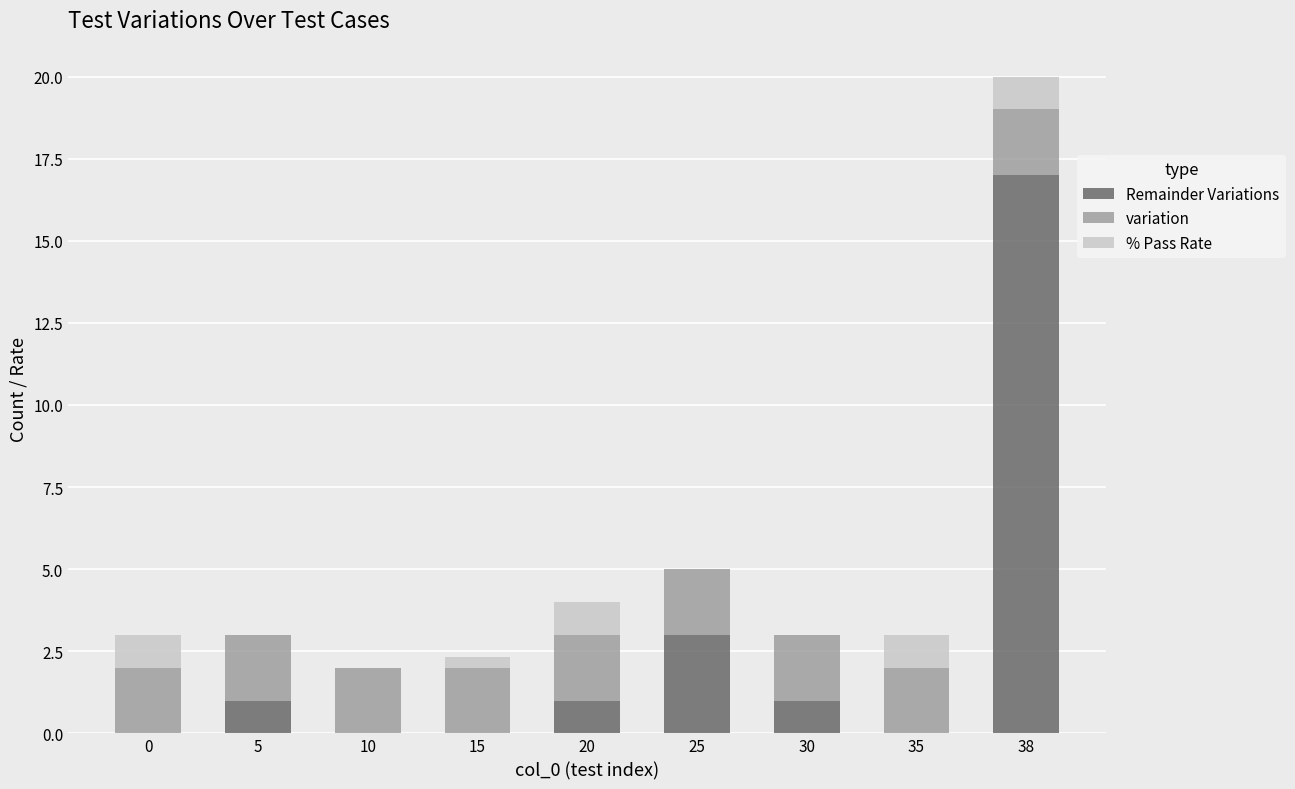

How many data points does each series have?

9